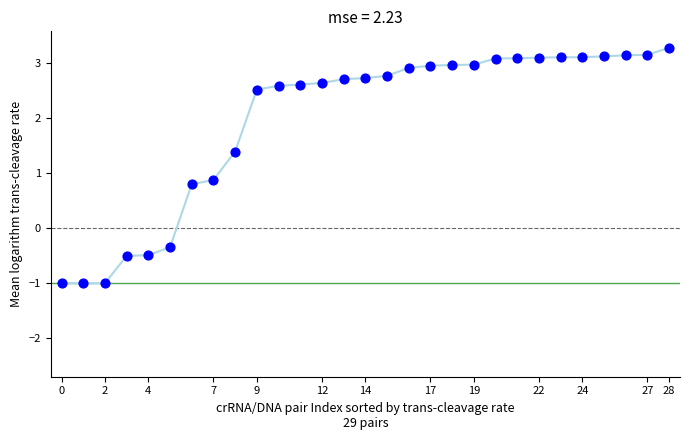

What Y value in the scatter plot is closest to 1?

0.9